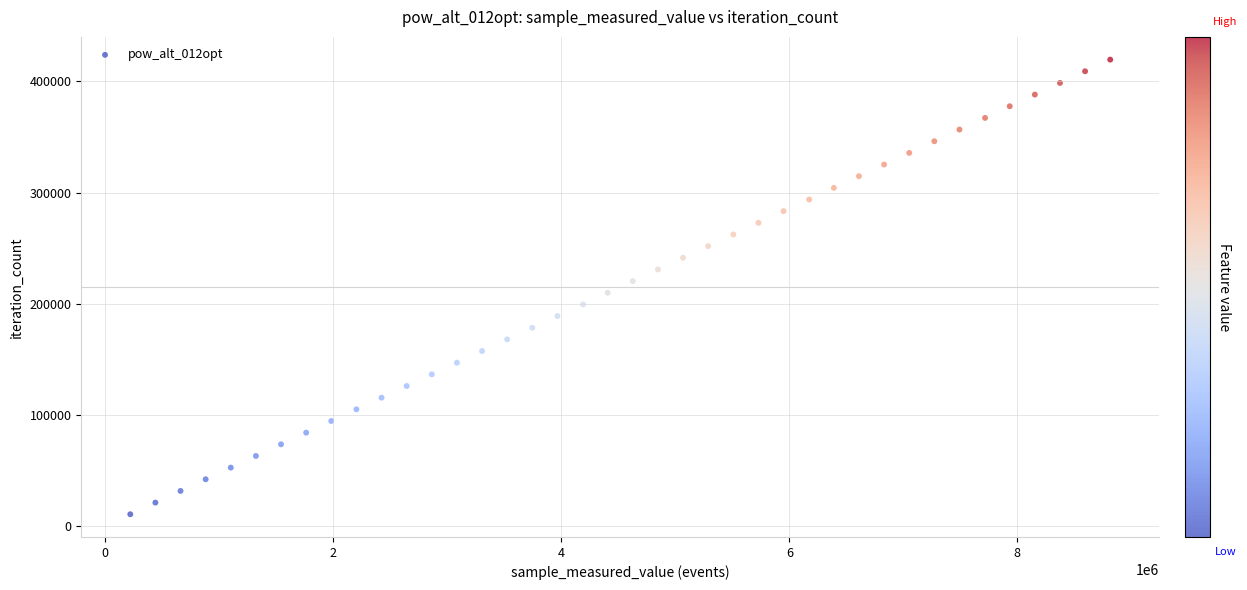

What is the range of X values (max minus min)?

8592948